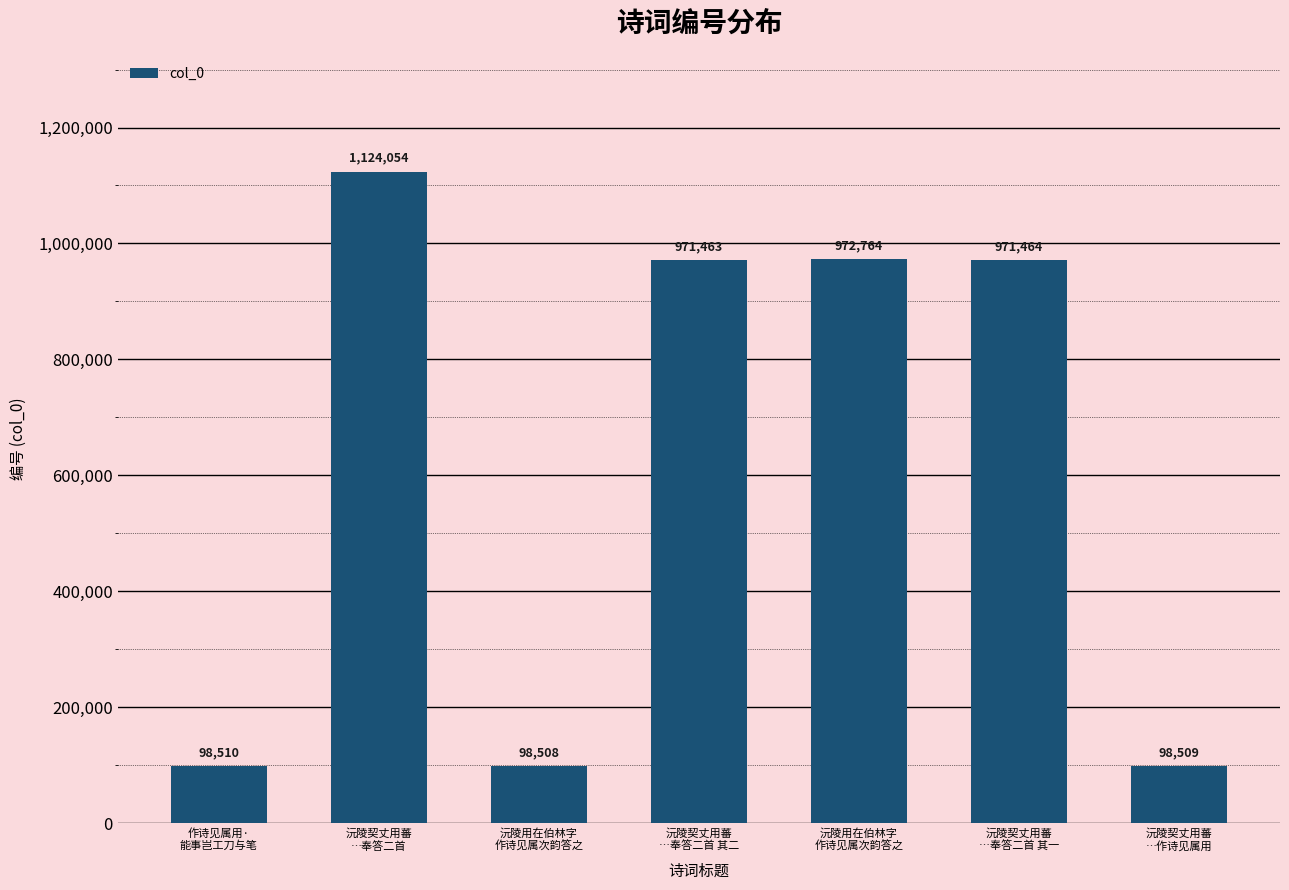

List the labels in order of value, smallest first.

沅陵用在伯林字
作诗见属次韵答之, 沅陵契丈用蕃
…作诗见属用, 作诗见属用·
能事岂工刀与笔, 沅陵契丈用蕃
…奉答二首 其二, 沅陵契丈用蕃
…奉答二首 其一, 沅陵用在伯林字
作诗见属次韵答之, 沅陵契丈用蕃
…奉答二首